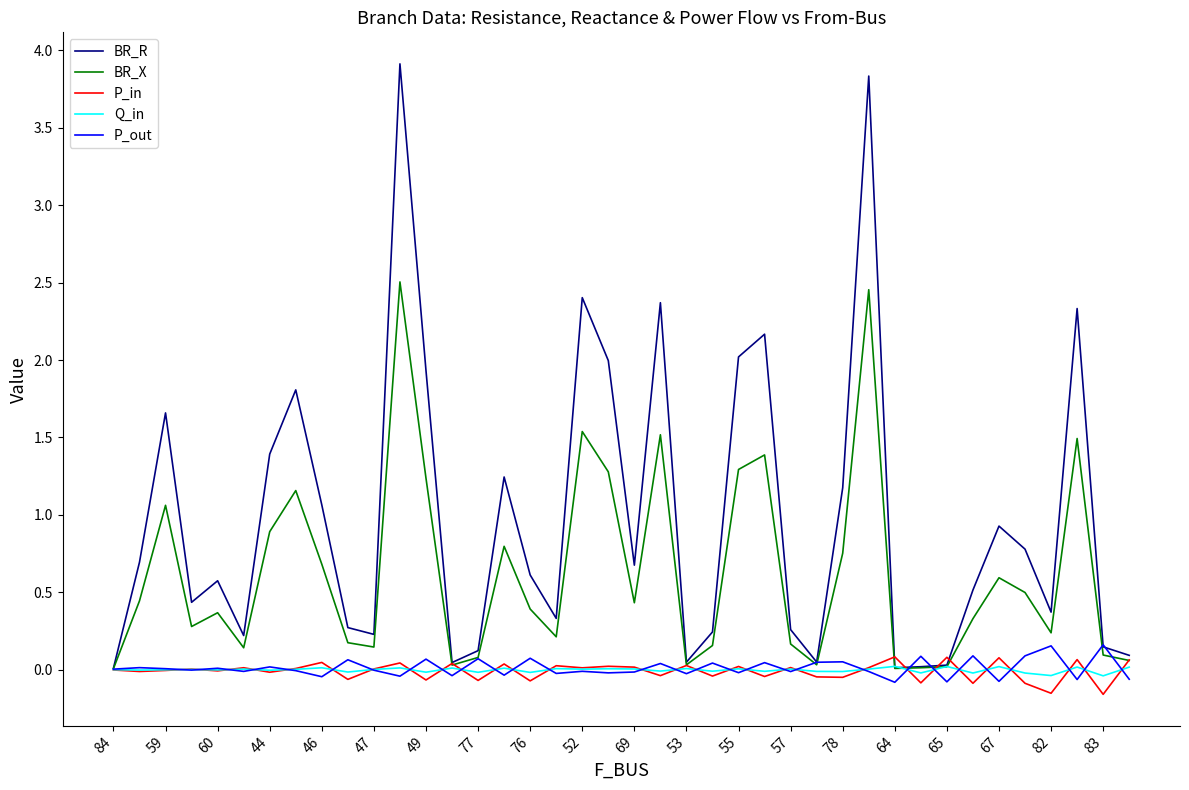

Rank the series by their maximum value, from lowest to highest.

Q_in, P_in, P_out, BR_X, BR_R